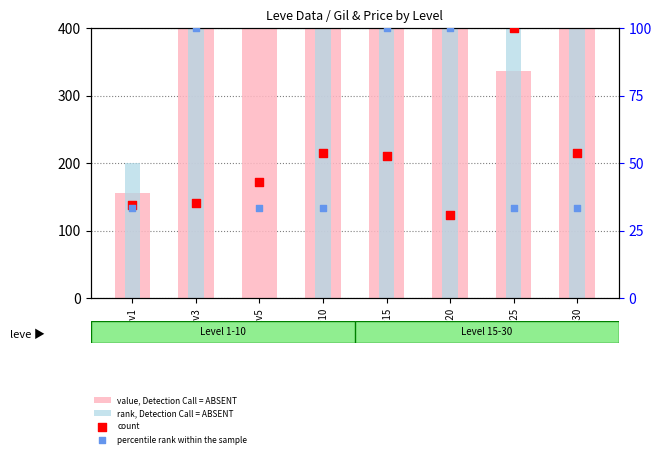

Is the value of percentile rank within the sample at Lv25 greater than the value of value, Detection Call = ABSENT at Lv30?

No